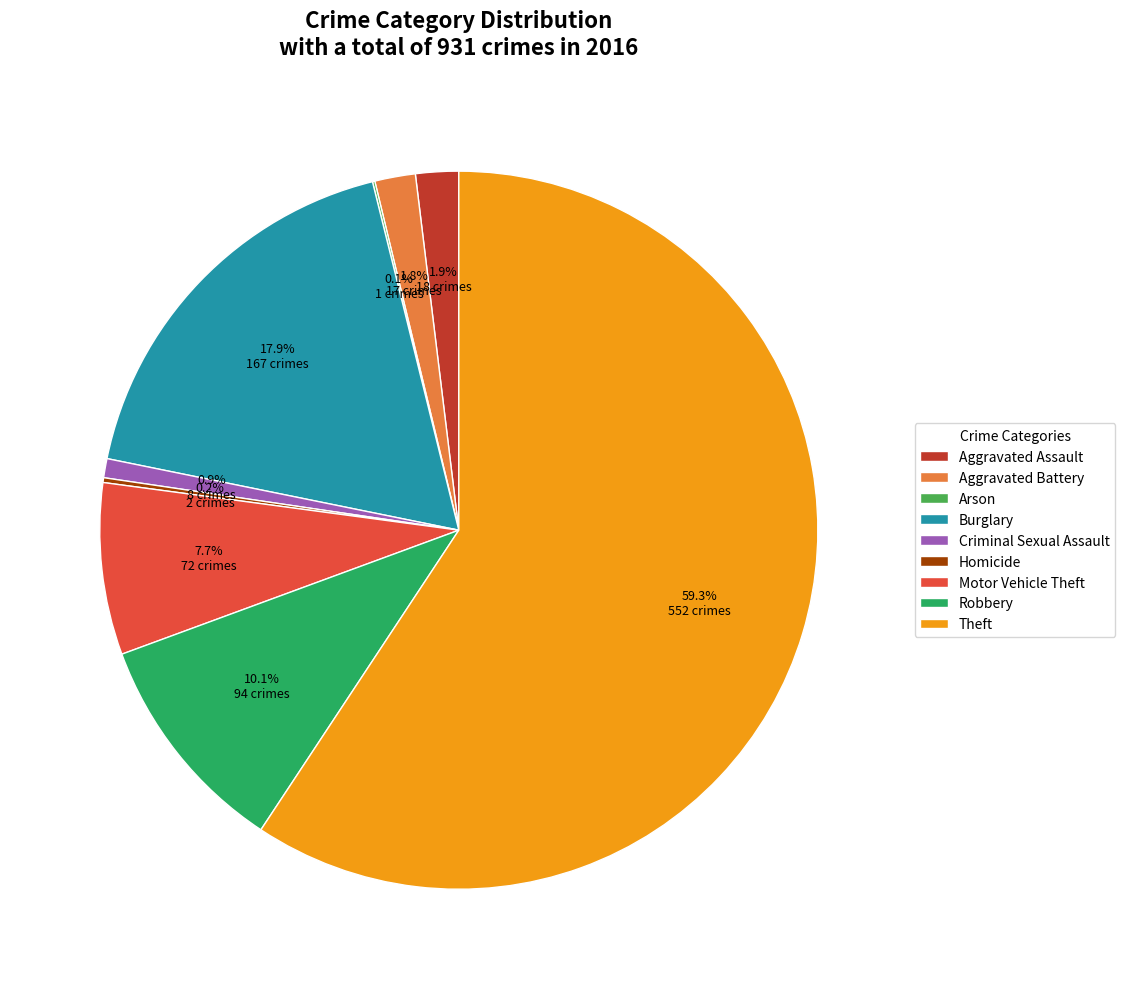

Which slice is the largest?

Theft